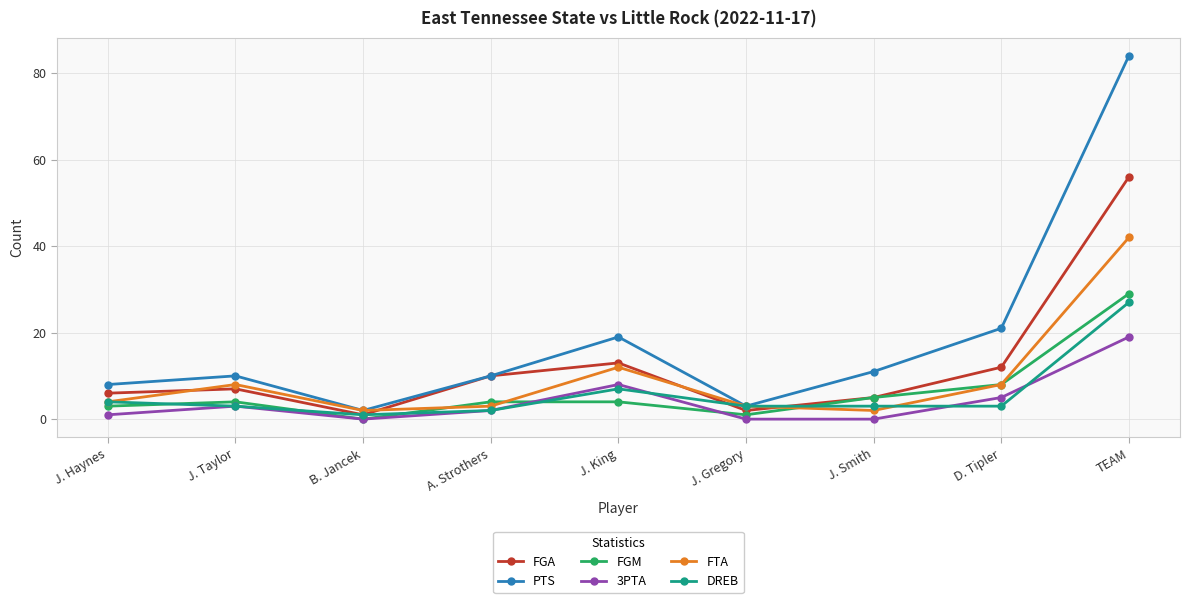

What are all the series names shown in the legend?

FGA, PTS, FGM, 3PTA, FTA, DREB